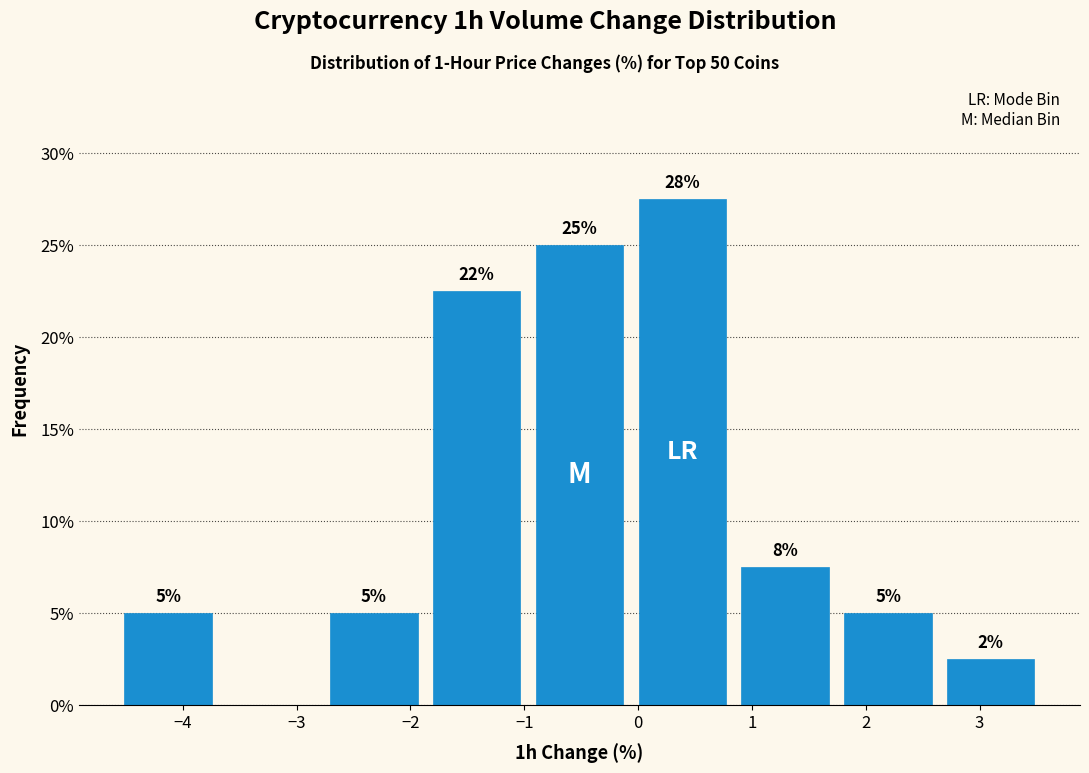

Which range on the x-axis has the tallest bar?

-0.1 to 0.8